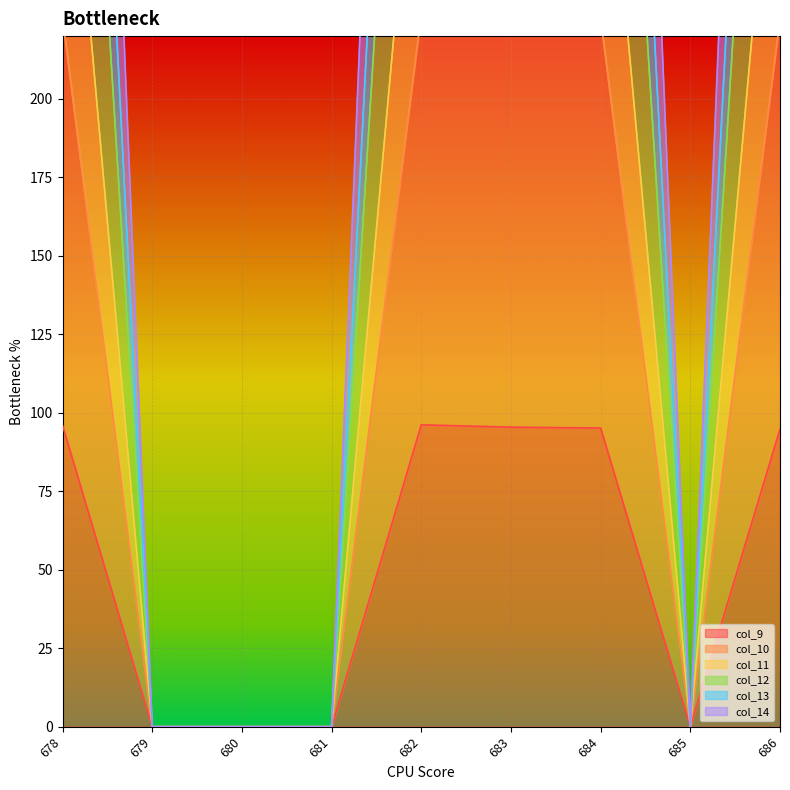

At which label is col_12 closest to 348?

684